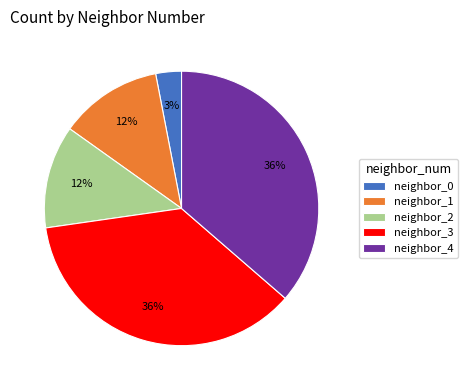

The neighbor_1 slice represents 12% of the pie. True or false?

True